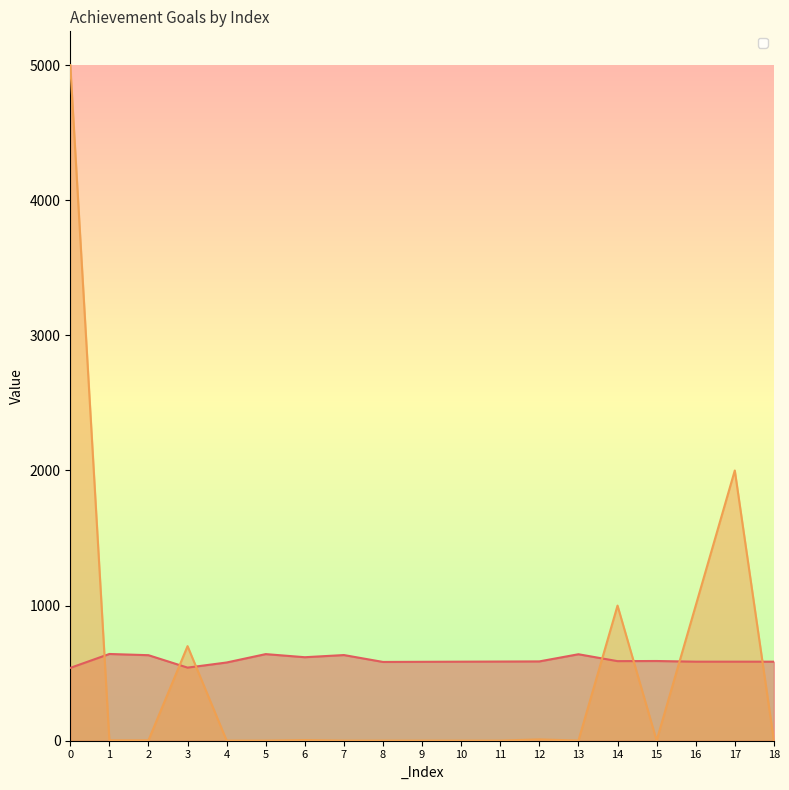

What is the greatest value displayed?

5000